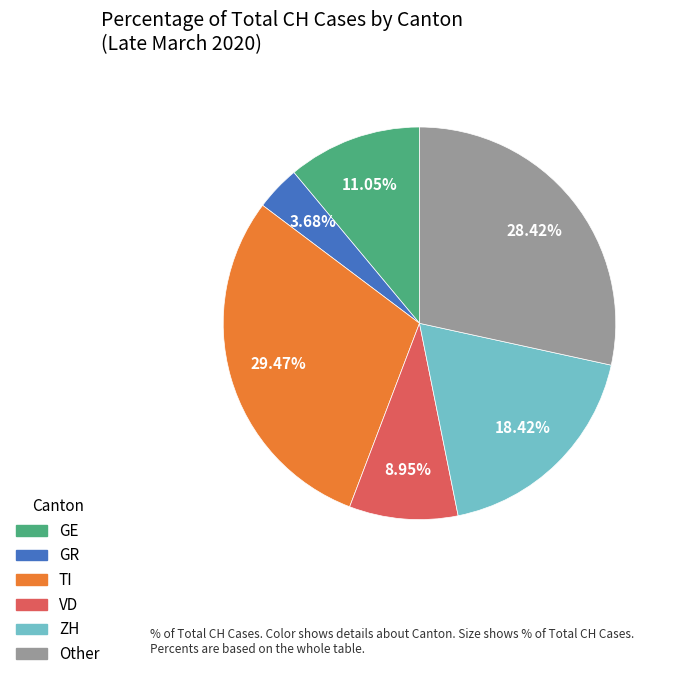

How many slices are in this pie chart?

6